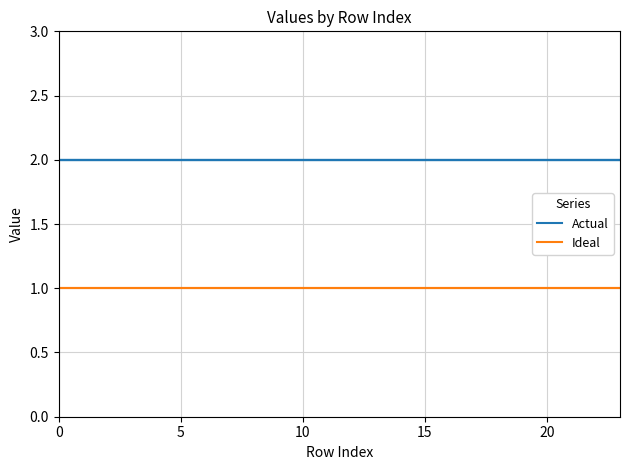

List the series in order of their overall mean, highest first.

Actual, Ideal